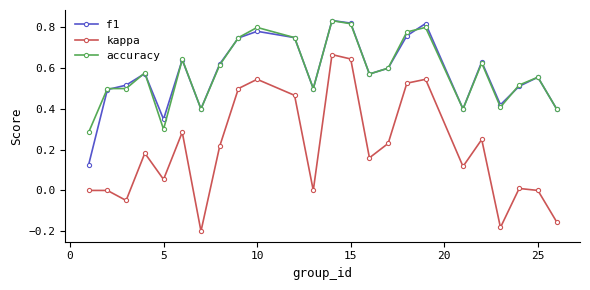

Which series has the largest range (max minus min)?

kappa